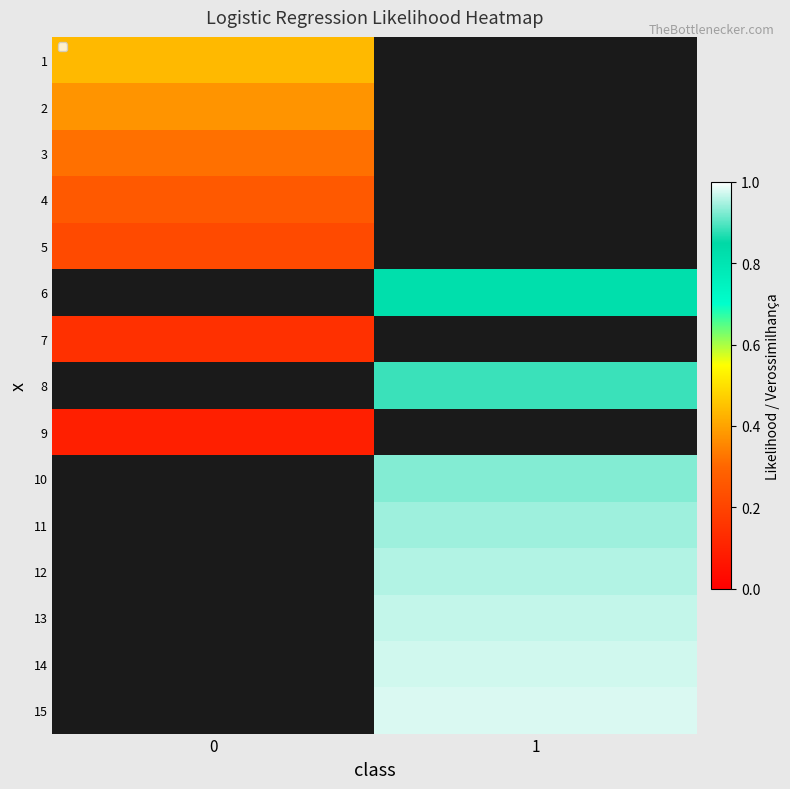

Read the 2 value at 0.

0.4